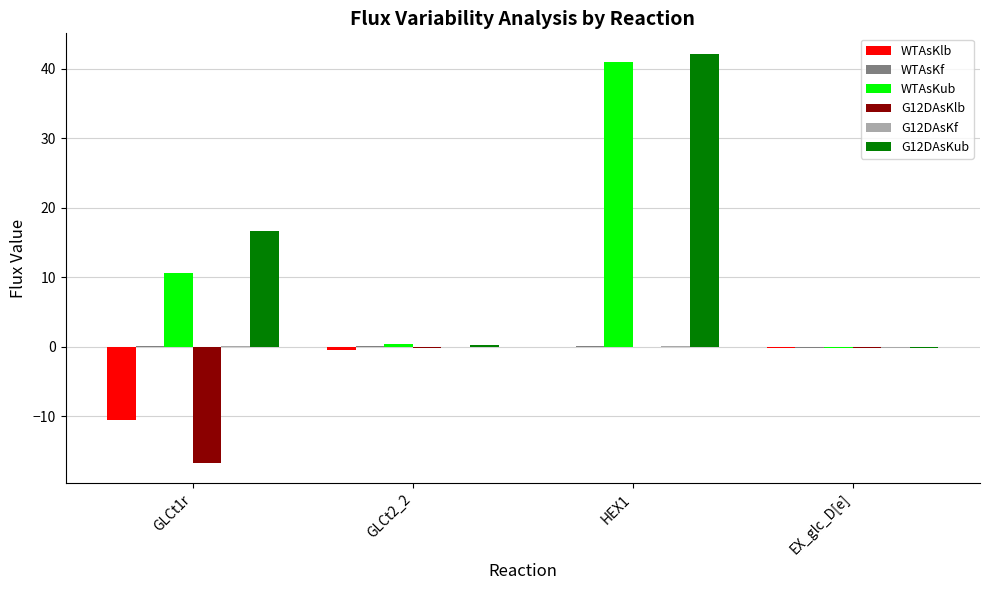

Are the bars grouped side by side (vs. stacked)?

Yes